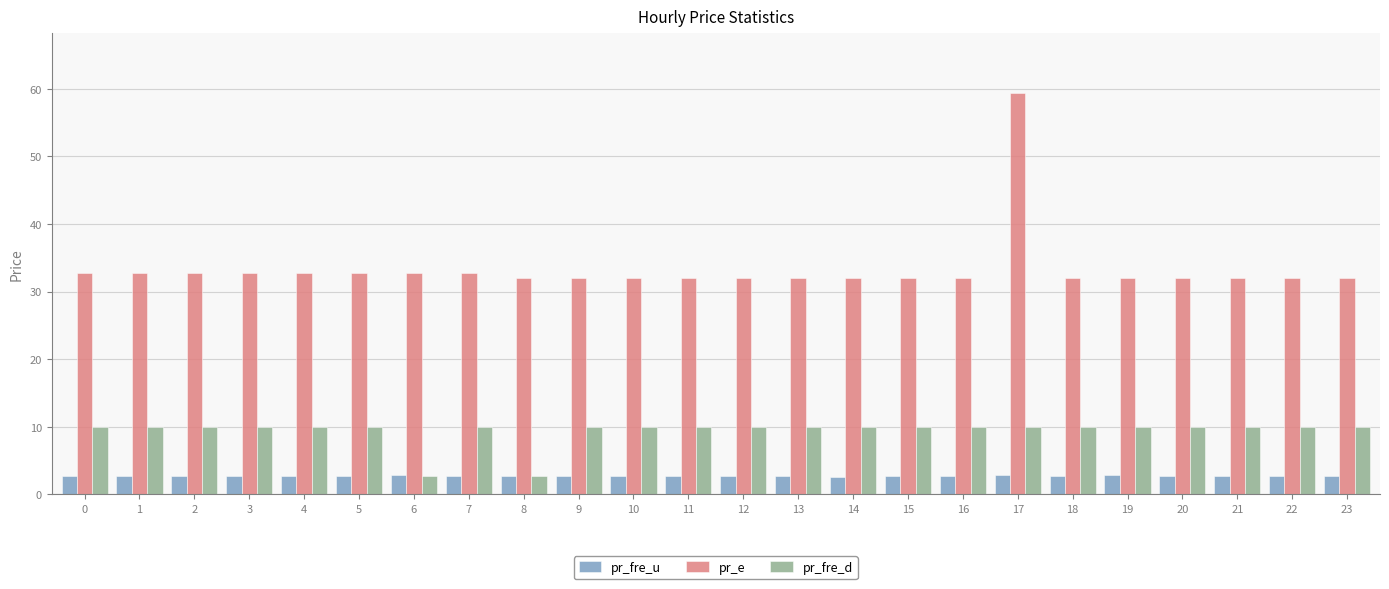

Count the number of categories in the chart.

24